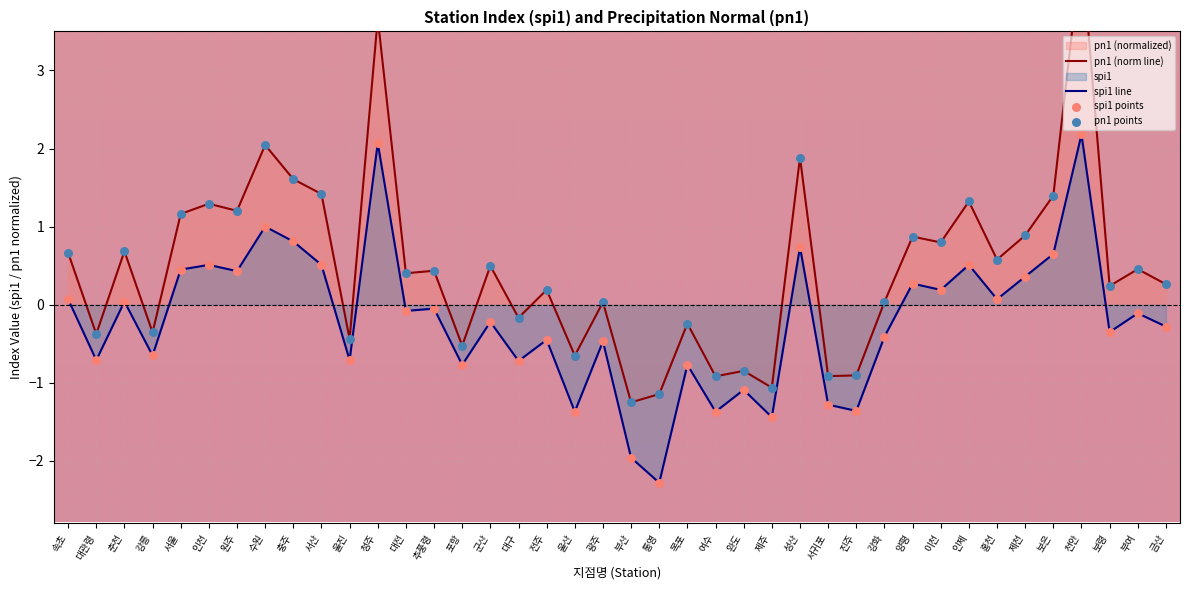

At which category is the sum across all series the highest?

천안